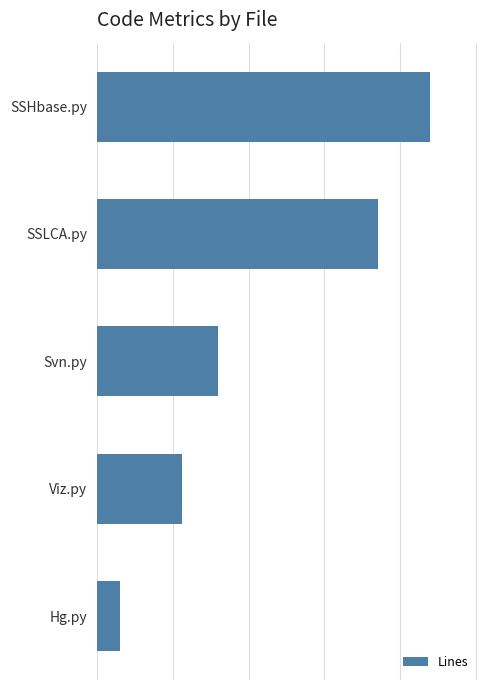

Does the chart contain any negative values?

No